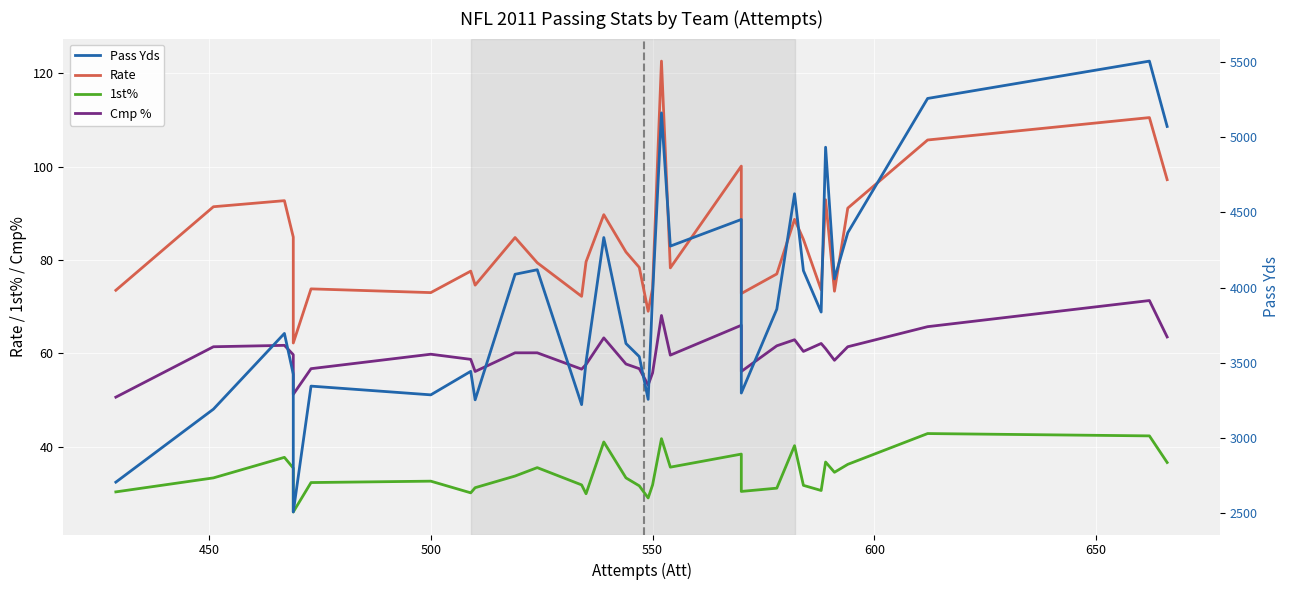

Count the number of categories in the chart.

32